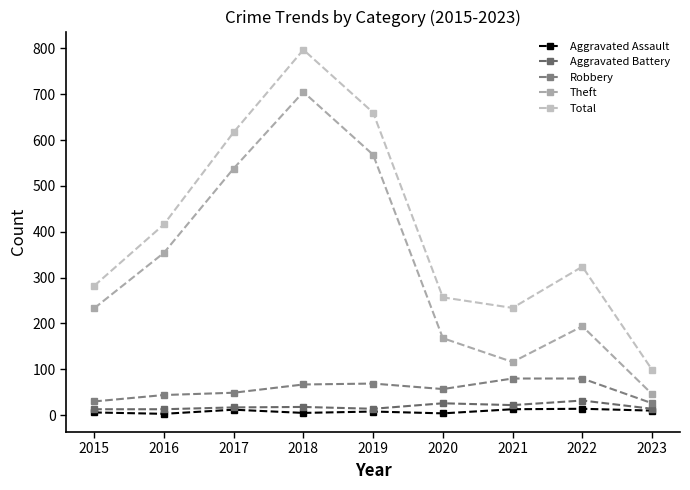

Count the number of categories in the chart.

9